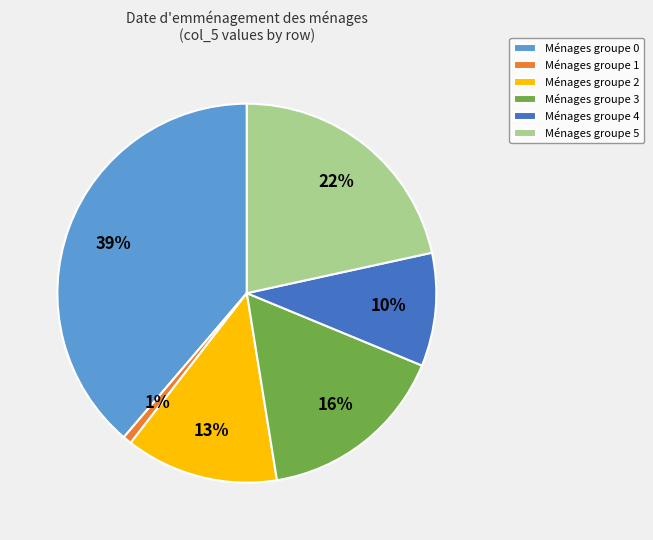

Does Ménages groupe 4 represent more than half of the total?

No